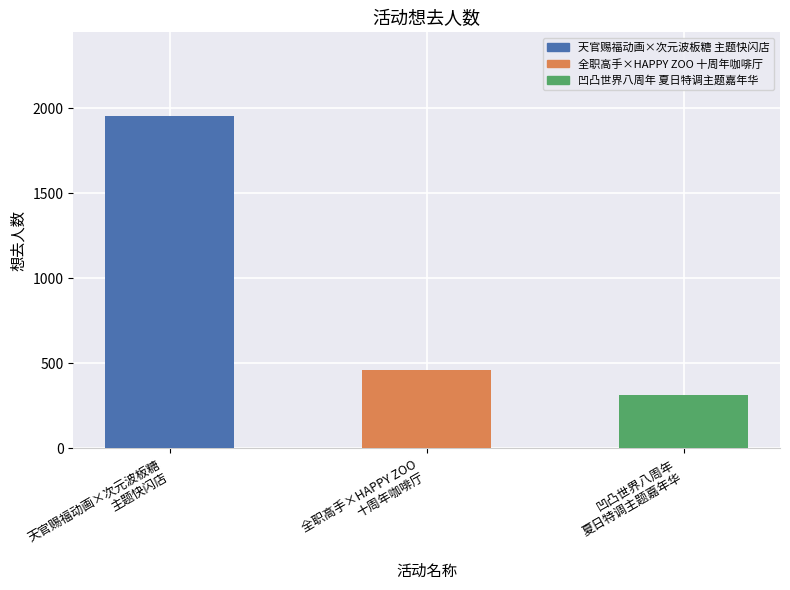

Reading left to right, what are all the values shown in this chart?

1957	462	313